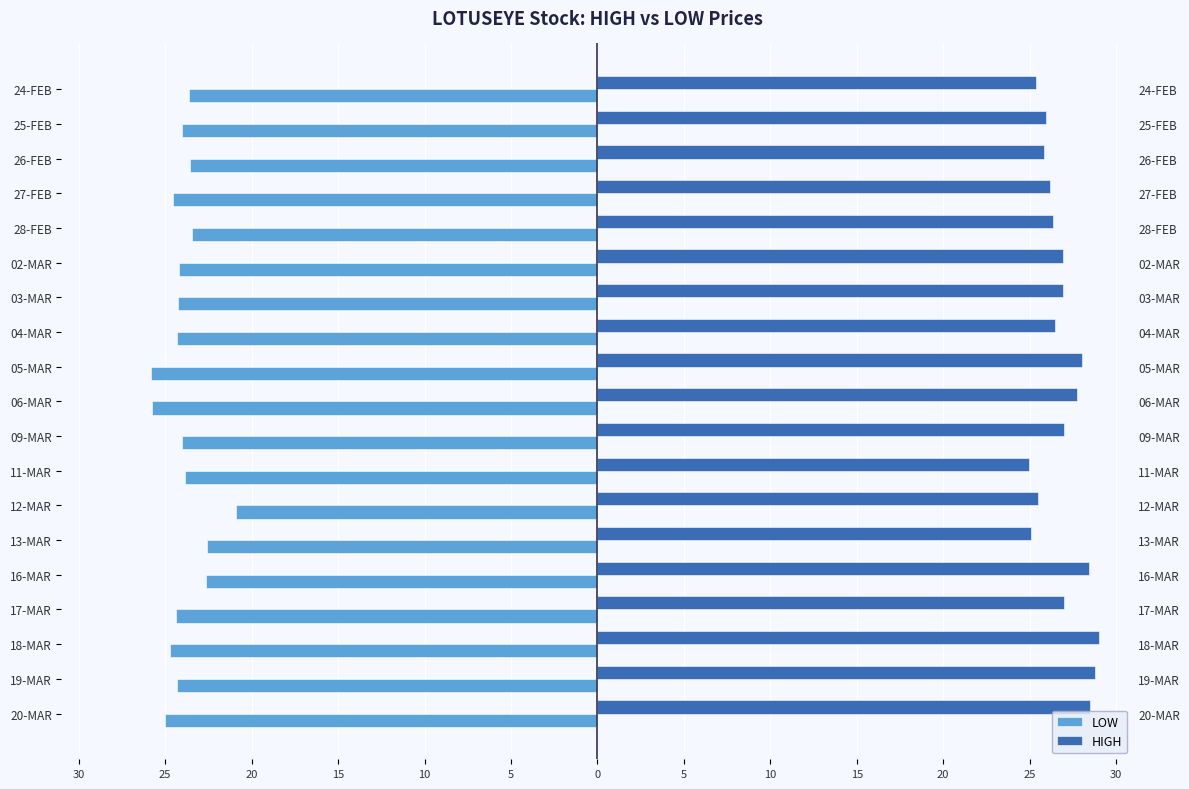

What are all the series names shown in the legend?

LOW, HIGH